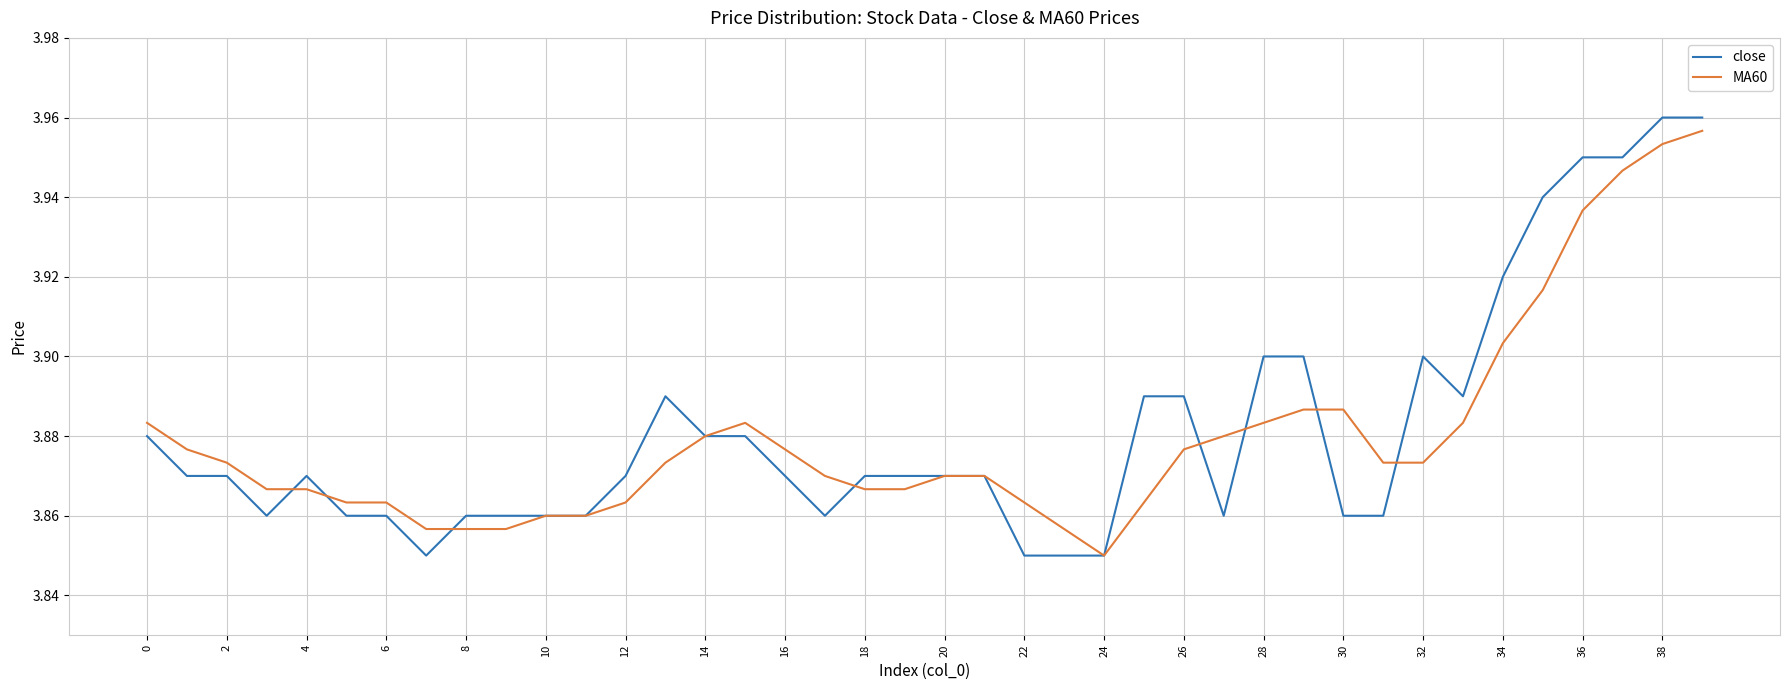

Which series has the widest spread of values?

close